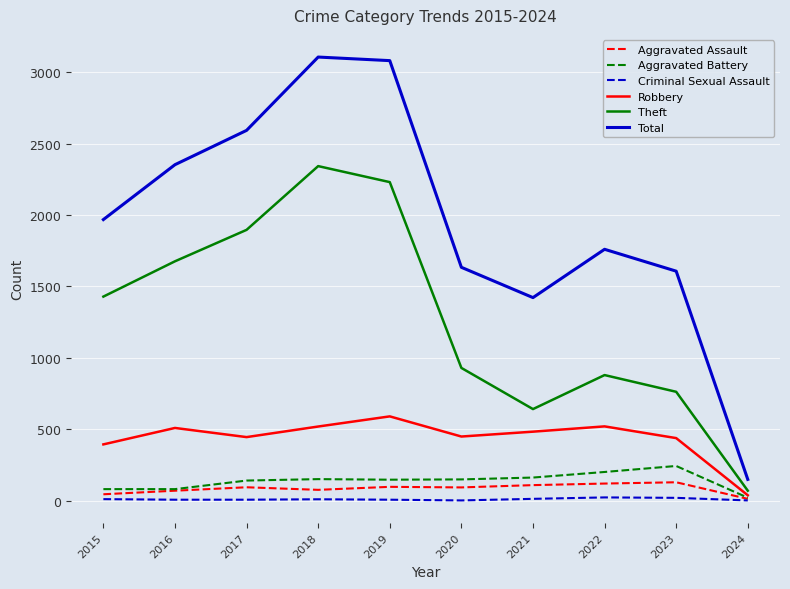

Is the value of Robbery at 2019 greater than the value of Criminal Sexual Assault at 2018?

Yes